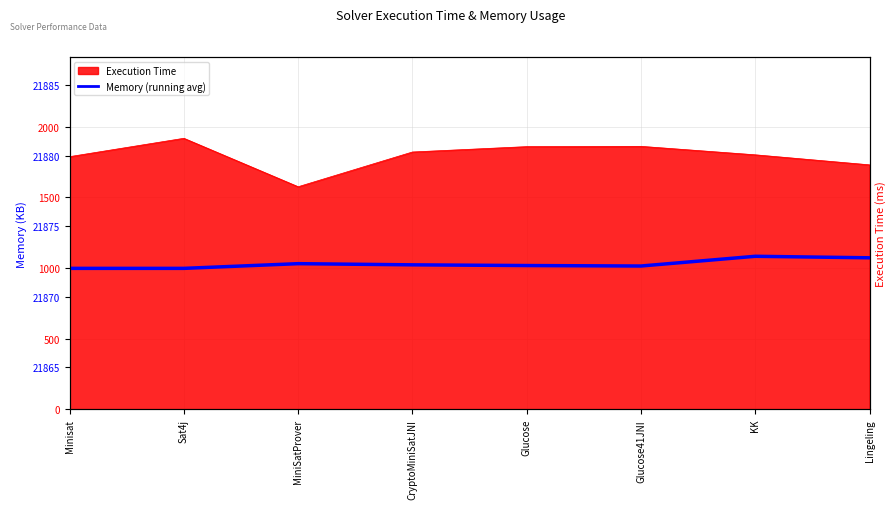

The chart shows a value of 1862 at Glucose41JNI. True or false?

True